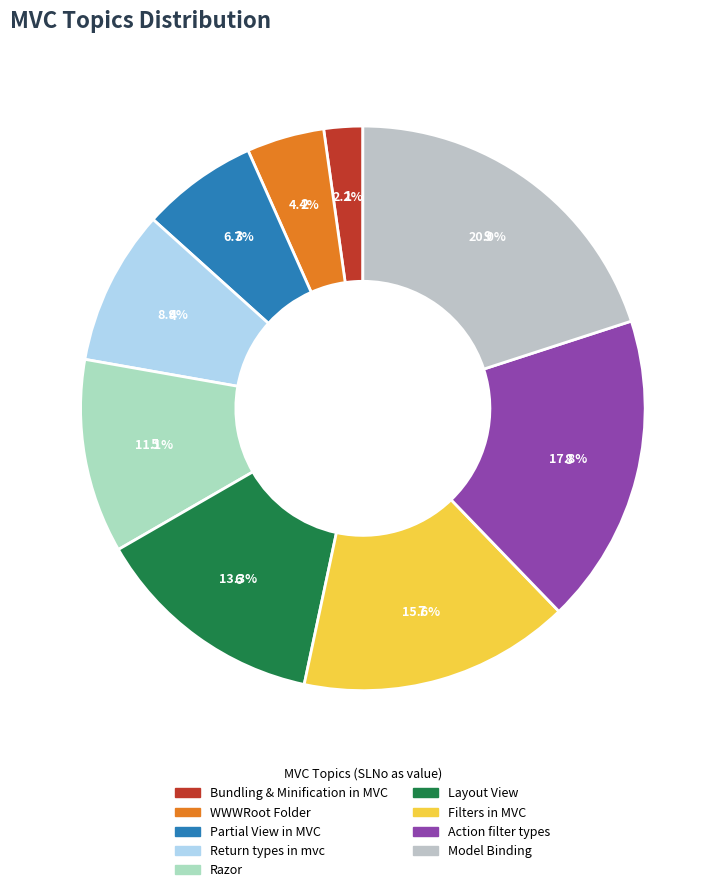

To the nearest percent, what percentage of the pie is Bundling & Minification in MVC?

2%